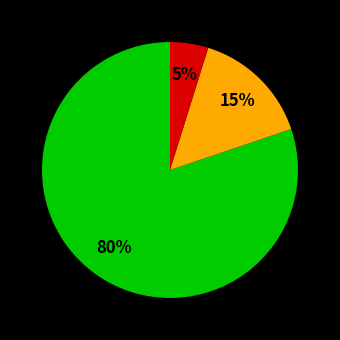

Is there any slice that represents more than half of the pie?

Yes